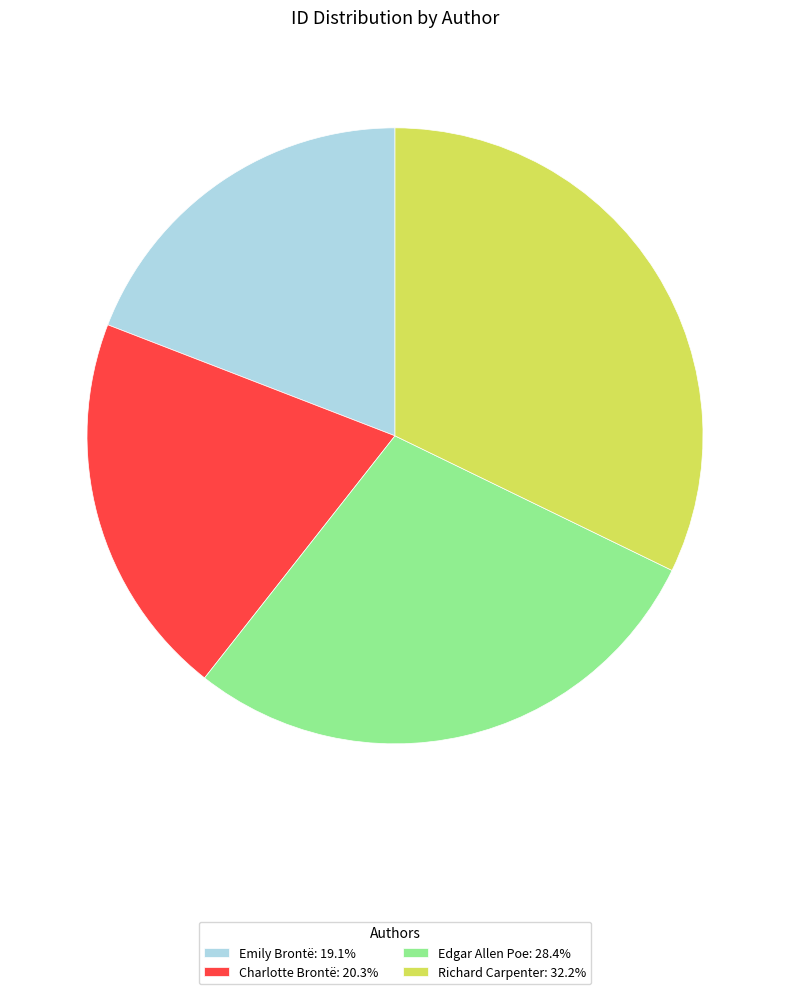

Is there any slice that represents more than half of the pie?

No